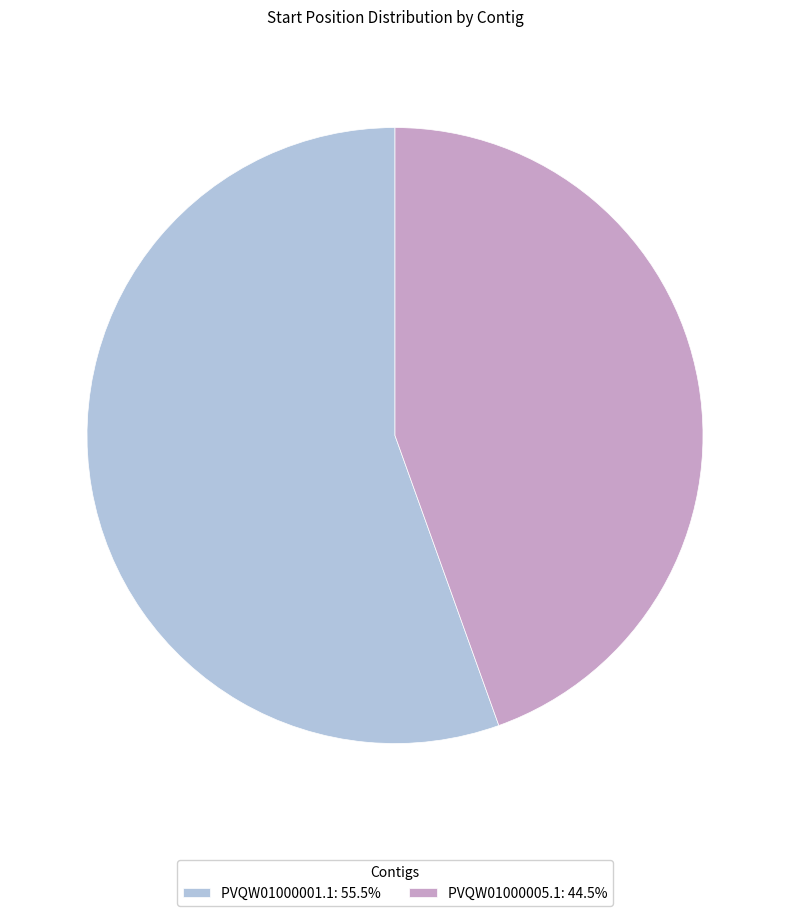

True or false: PVQW01000005.1 accounts for 45% of the total.

True